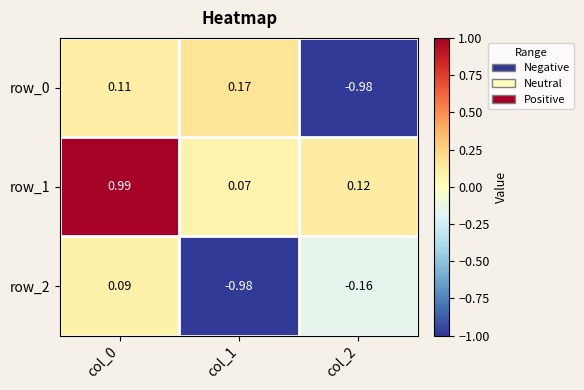

At which label does row_0 first exceed 0?

col_0